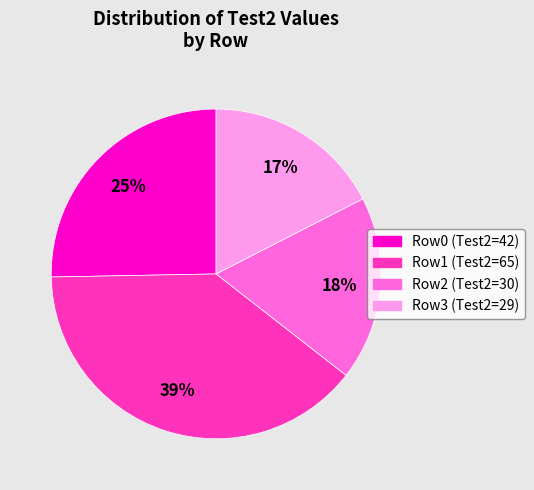

Is there a majority slice in this chart?

No